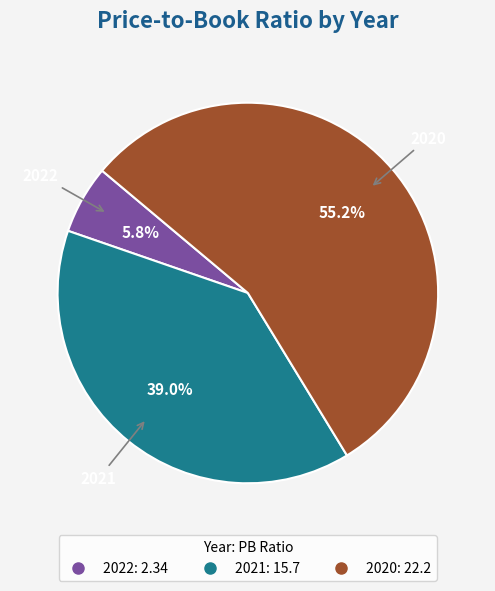

What percentage do 2021 and 2022 together represent?

44.8%